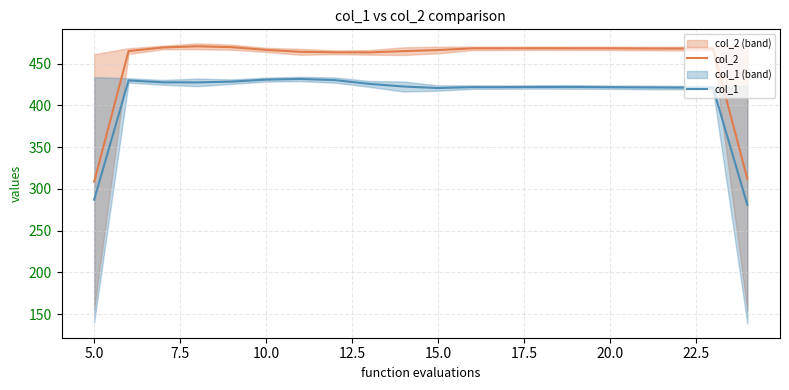

What is the average value of the col_2 series?

451.5